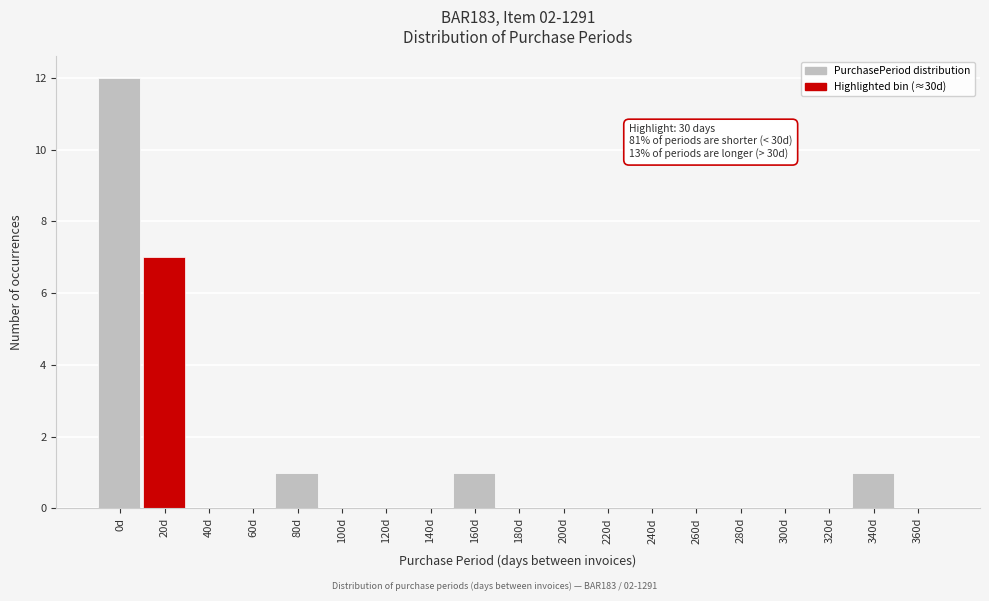

Reading right to left, what are all the values shown in this chart?

360d=0	340d=1	320d=0	300d=0	280d=0	260d=0	240d=0	220d=0	200d=0	180d=0	160d=1	140d=0	120d=0	100d=0	80d=1	60d=0	40d=0	20d=7	0d=12